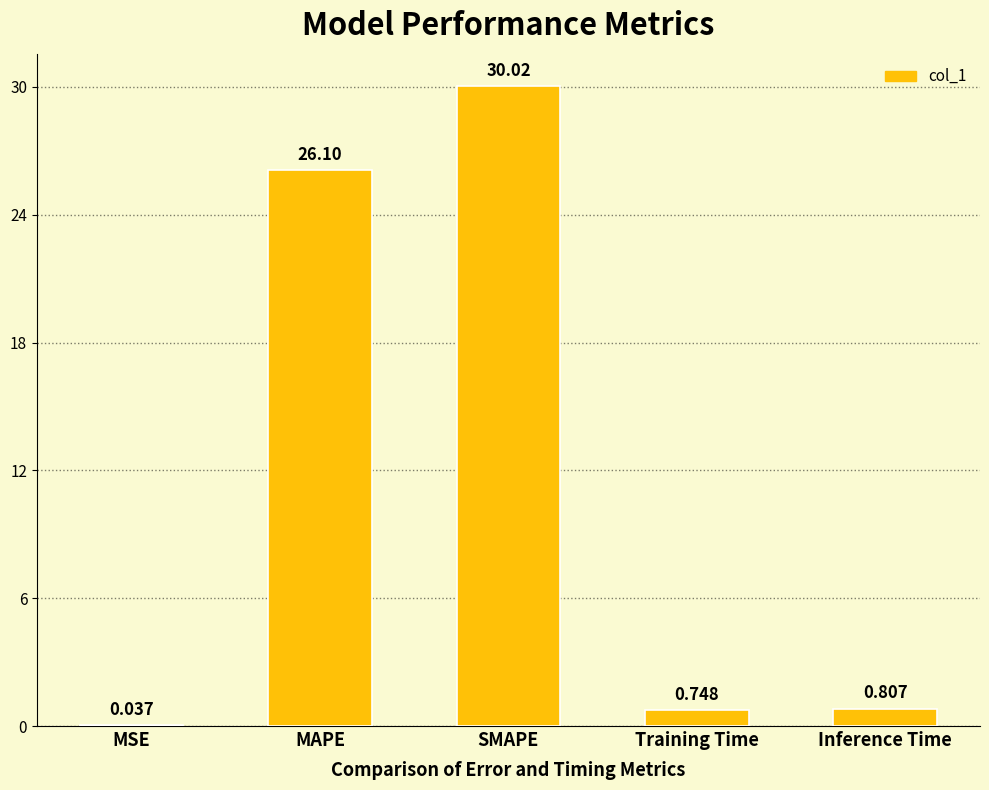

At which category does the chart reach its peak across all series?

SMAPE